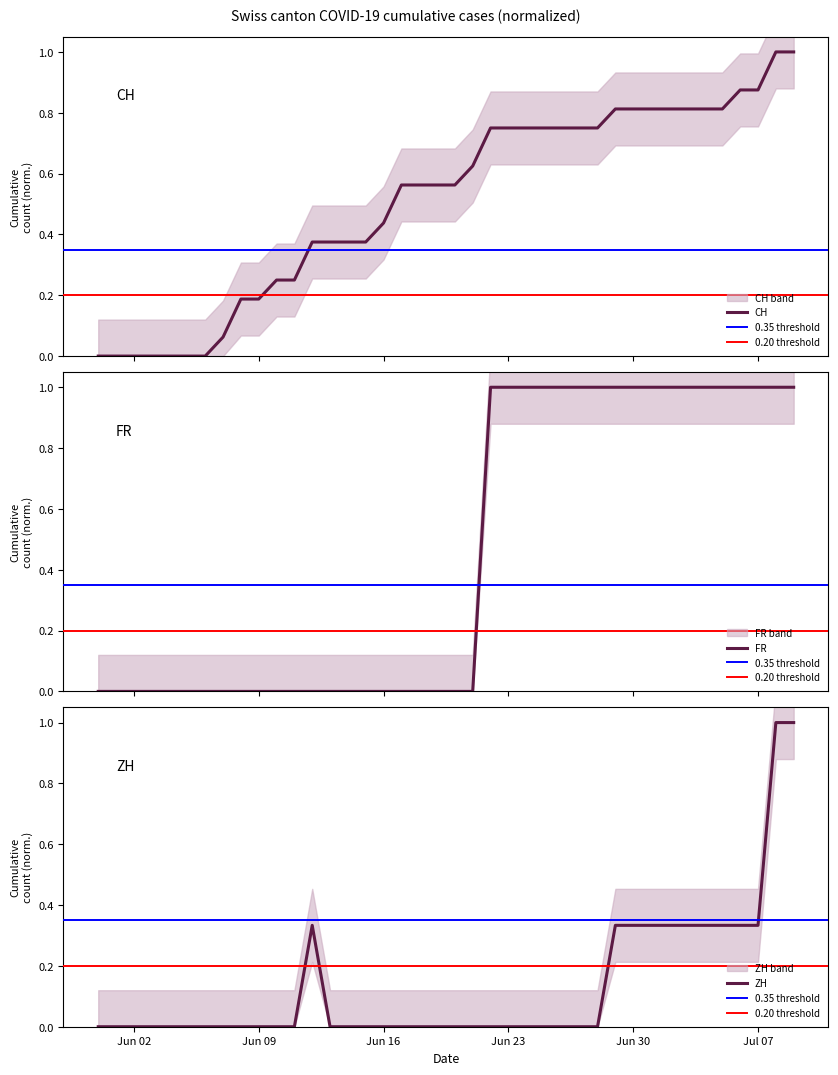

What is the label of the 24th point from the right?

Jun 16